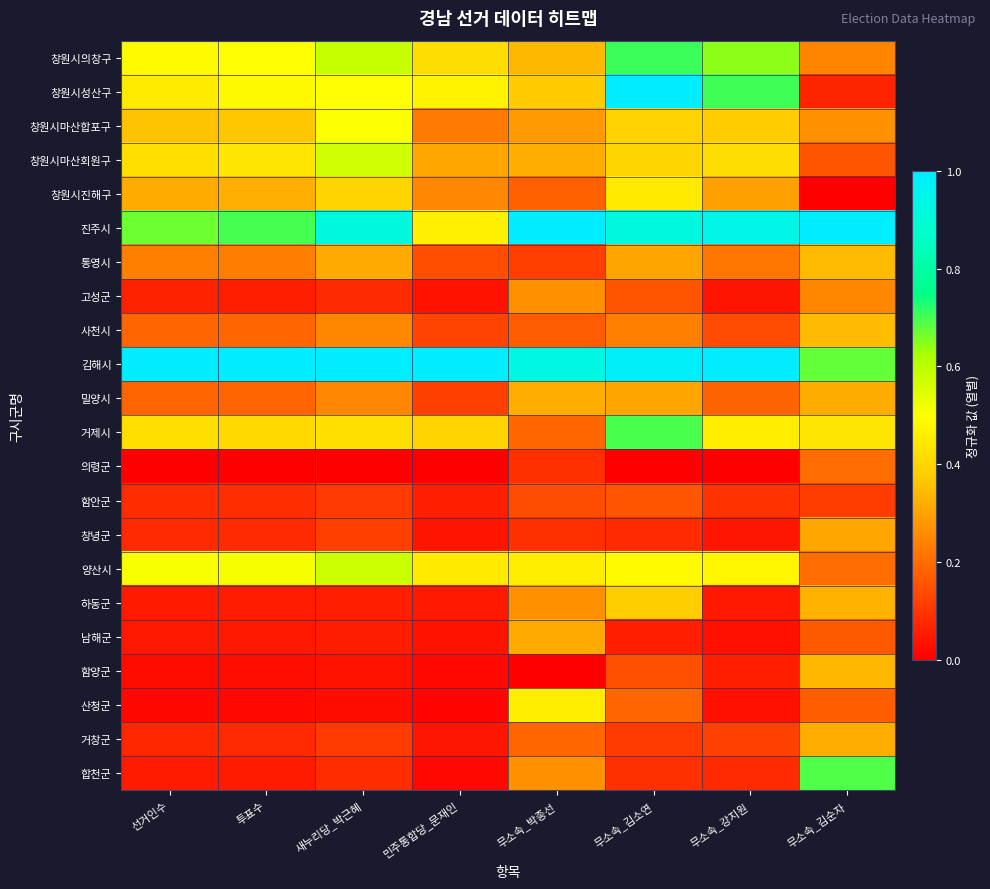

What is the spread (max minus min) of values at 선거인수?

1.0